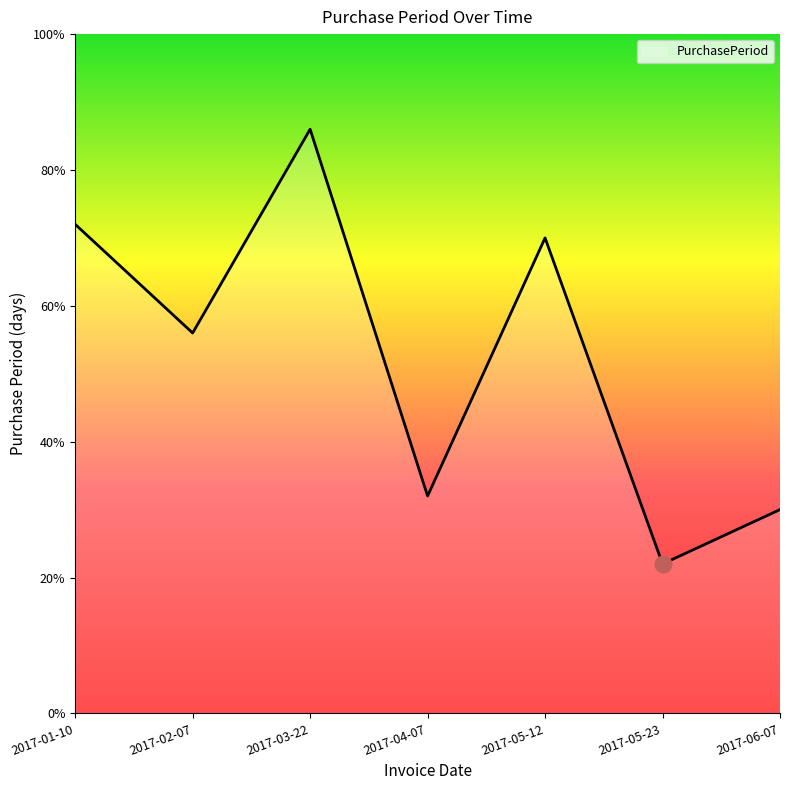

Does the chart display data point markers on the line(s)?

No